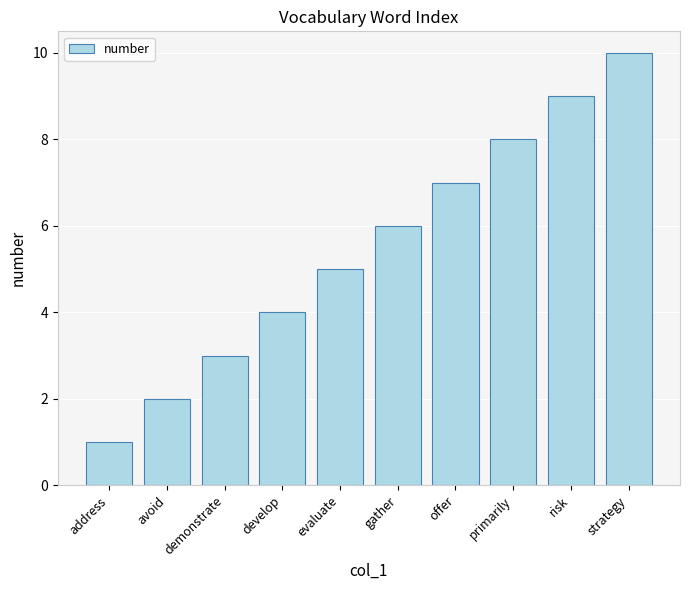

Count the values in the range 3 to 8.

6